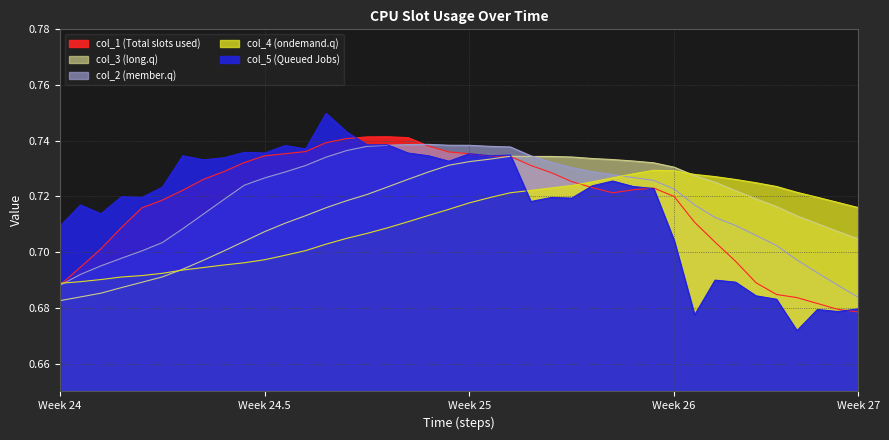

At 16, list the series in order from largest to smallest.

col_1, col_5, col_2, col_3, col_4